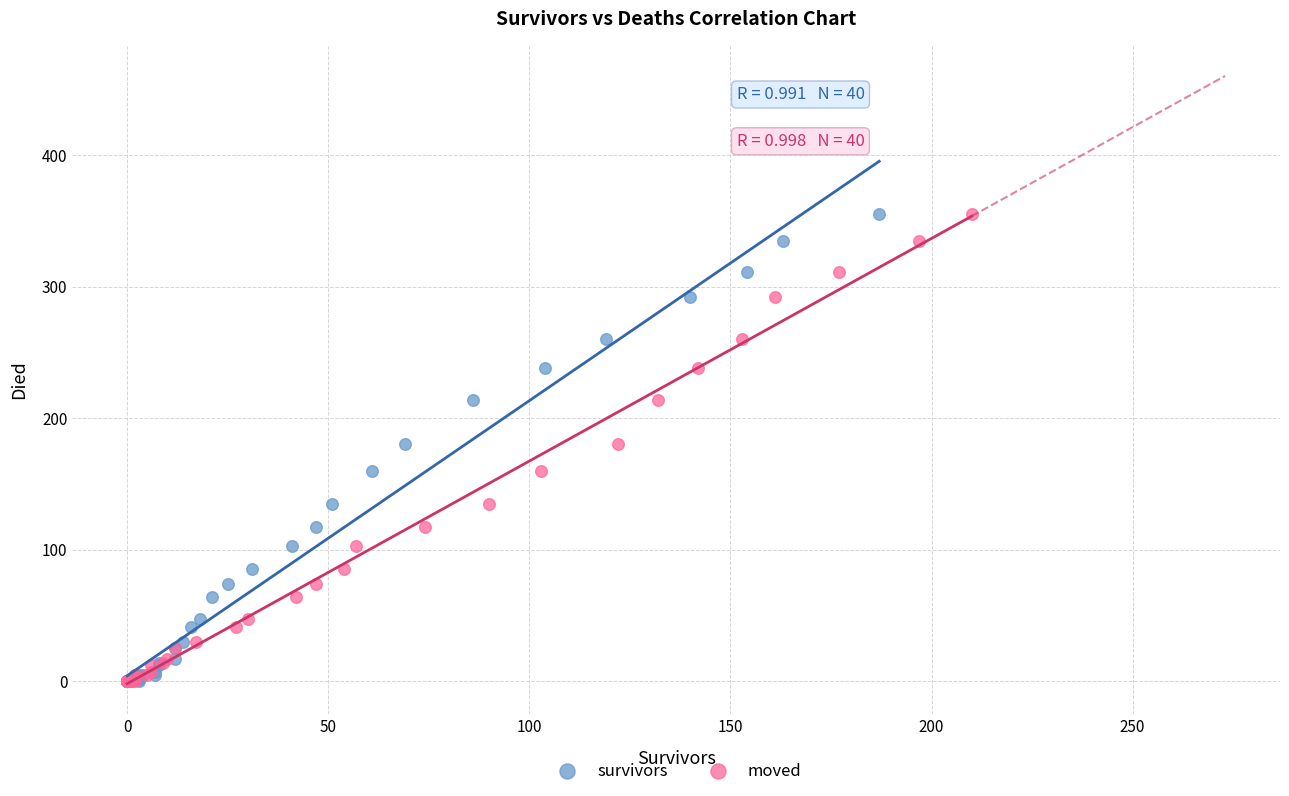

What are all the series names shown in the legend?

survivors, moved